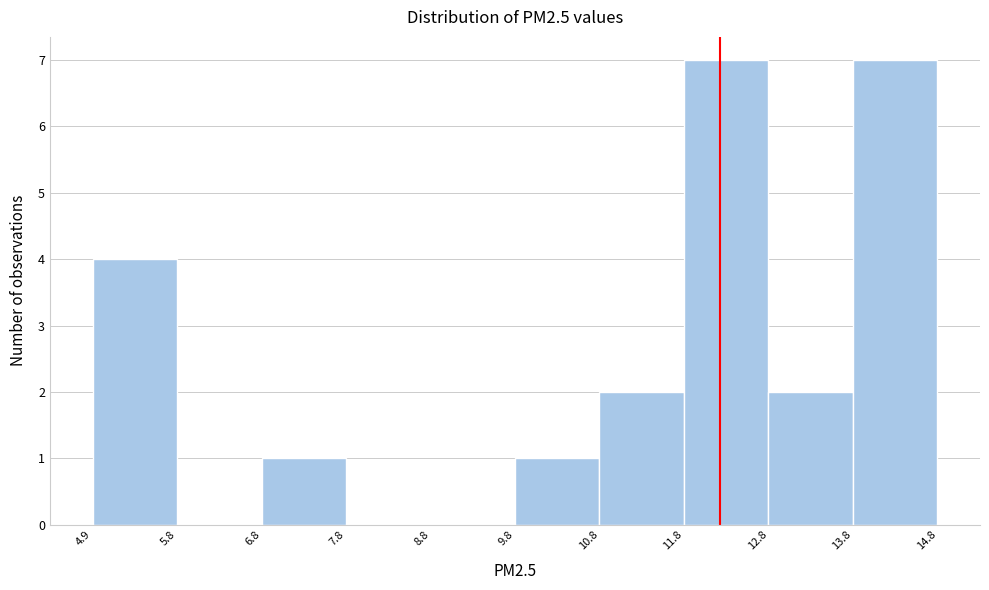

What is the height of the bar covering 9.8 to 10.8 on the x-axis? The values are not printed on the chart, so give them approximately, as read against the axis.

1